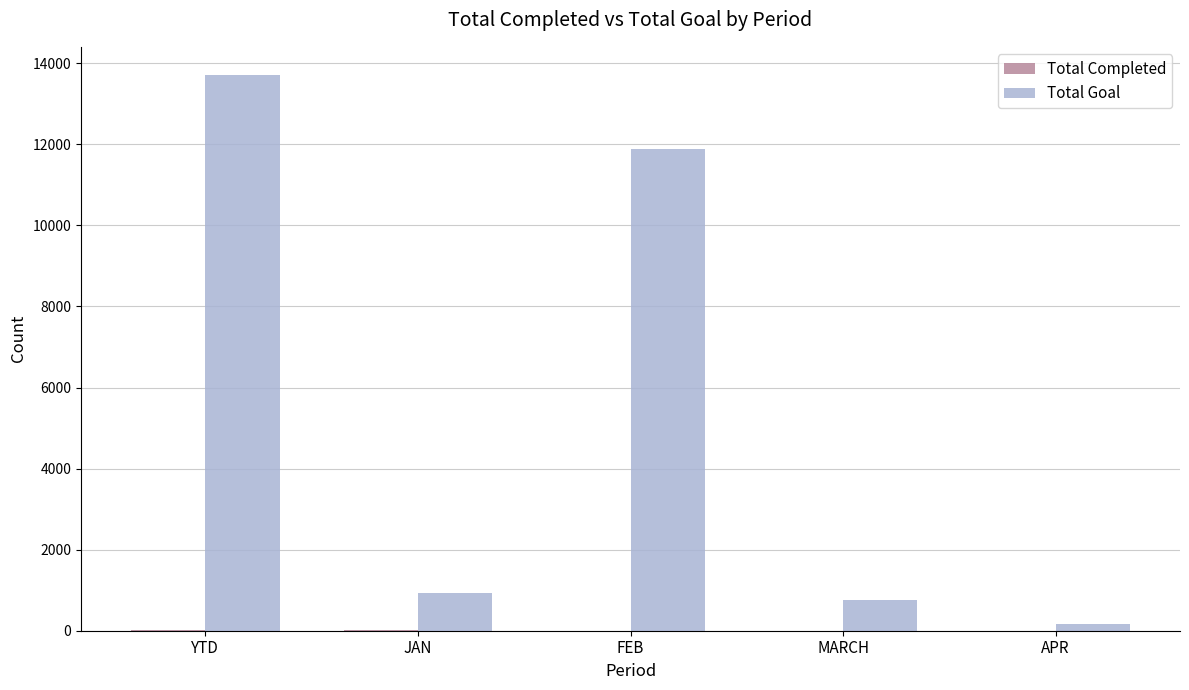

Between FEB and MARCH, which series saw the biggest shift?

Total Goal